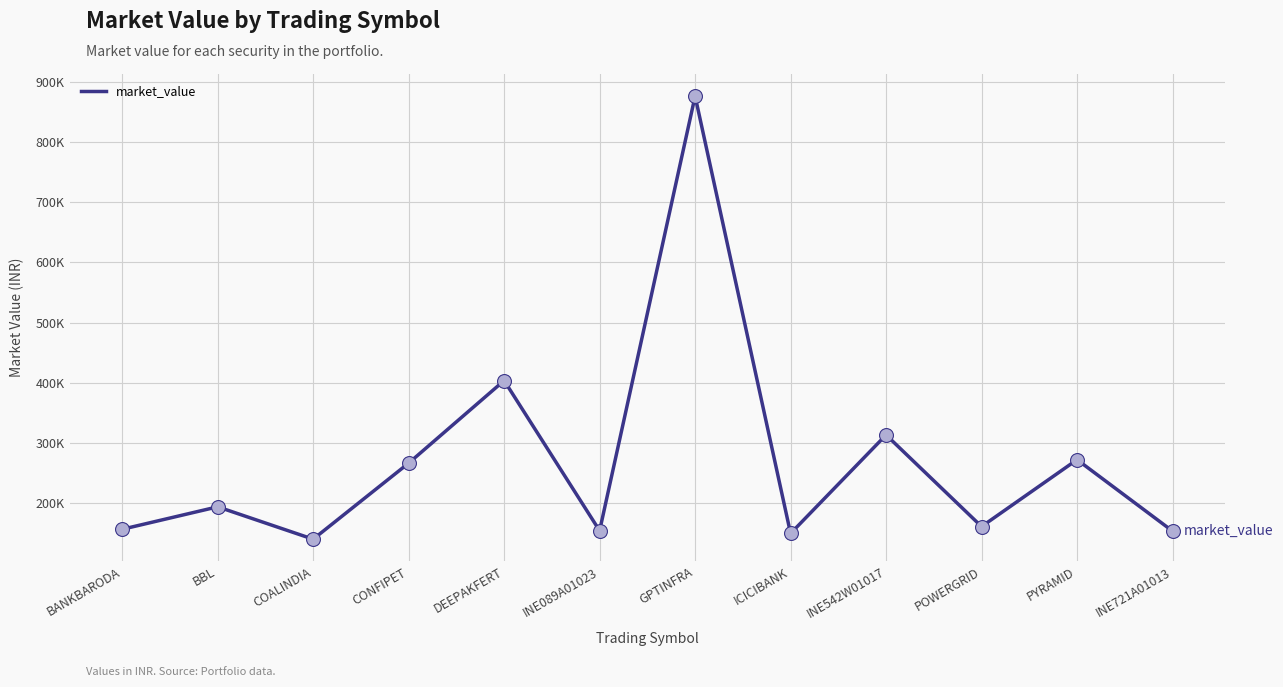

What is the change in value from GPTINFRA to INE721A01013?

-723020.0